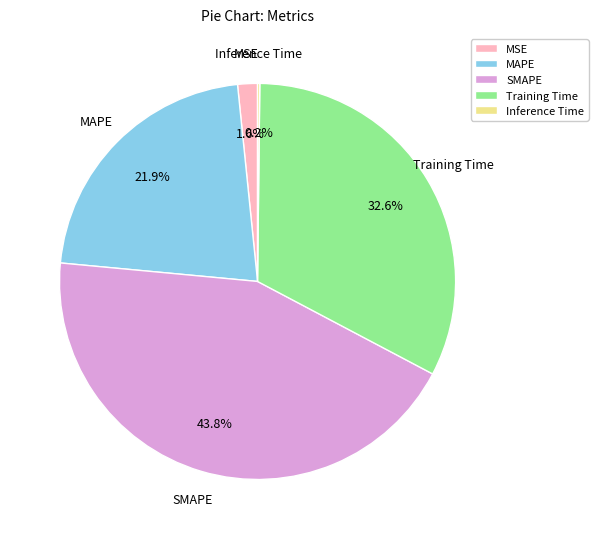

Which slice is the largest?

SMAPE